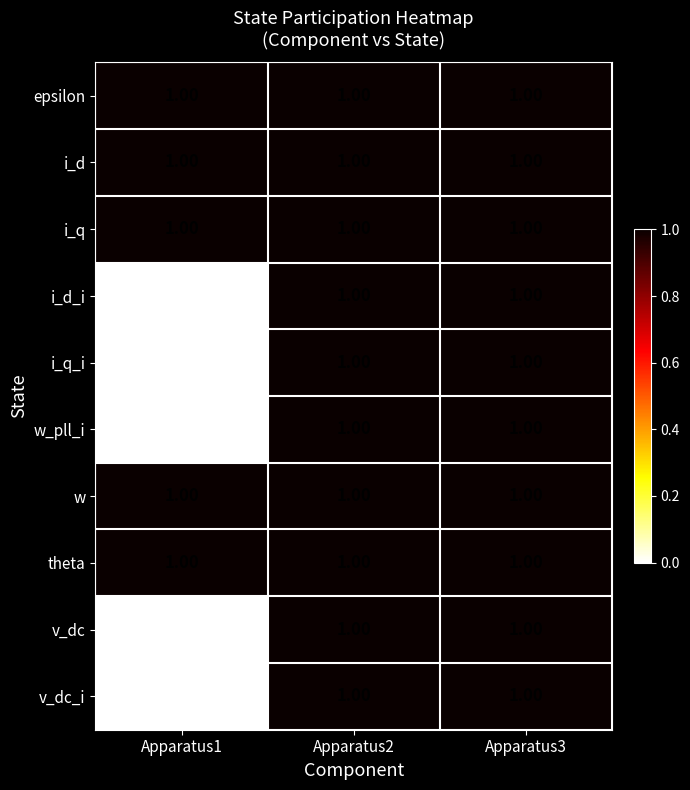

What is the total value across all series at Apparatus1?

5